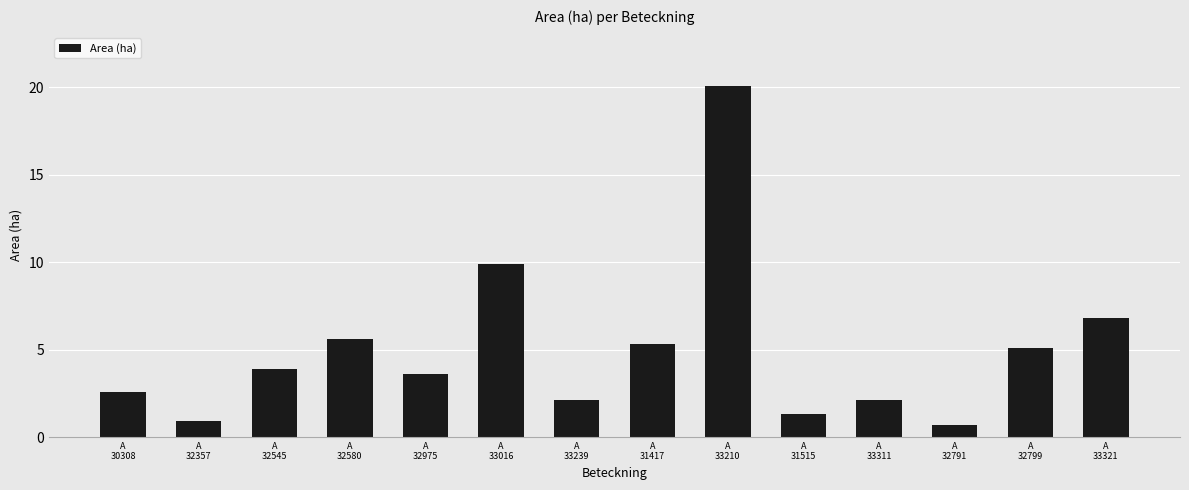

What is the difference between the second highest and second lowest values?

9.0